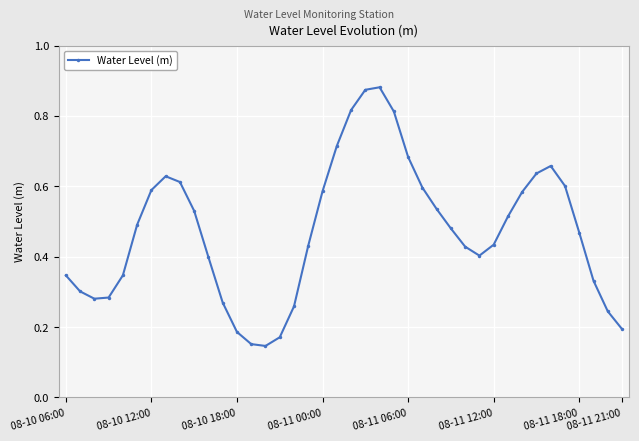

True or false: the data has more than 1 interior local peaks.

True